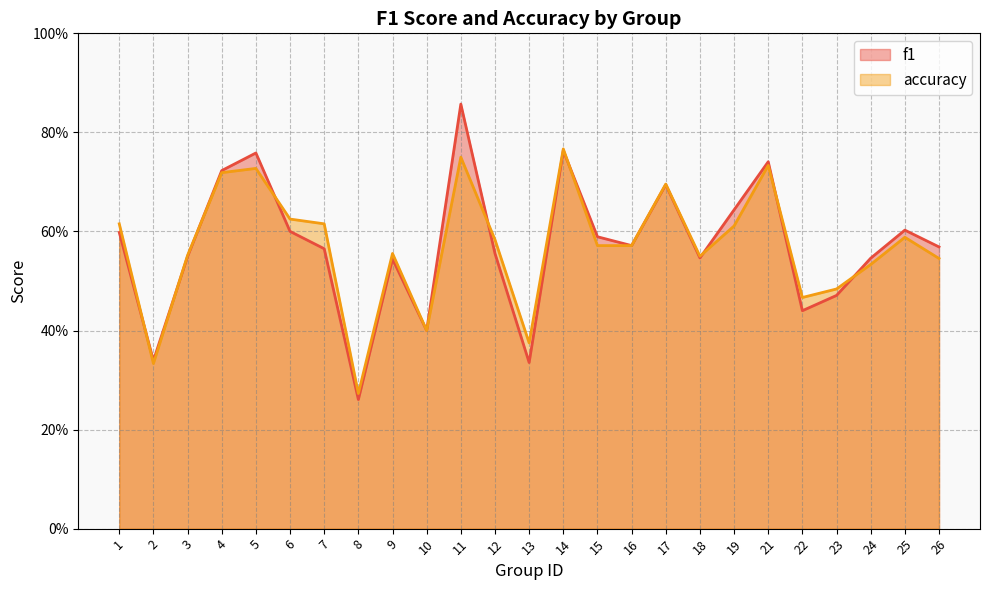

At which category is the sum across all series the highest?

11